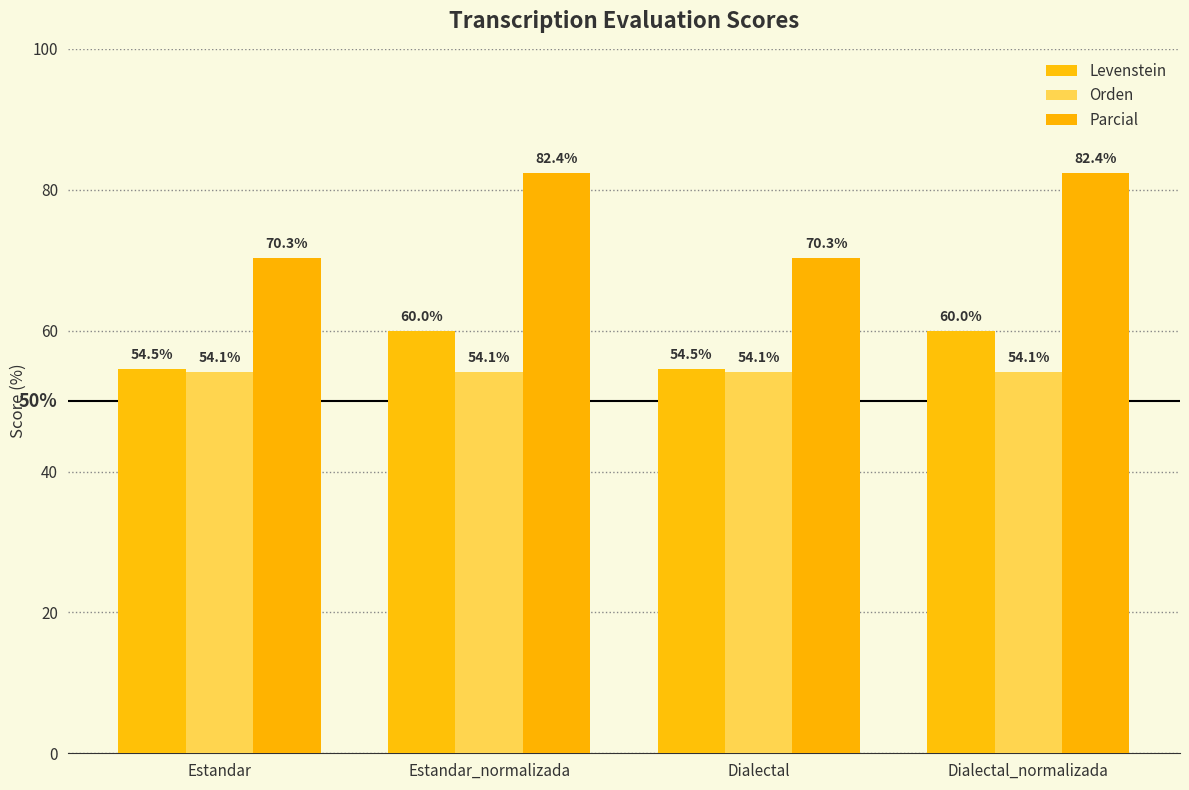

What is the smallest value displayed?

54.1